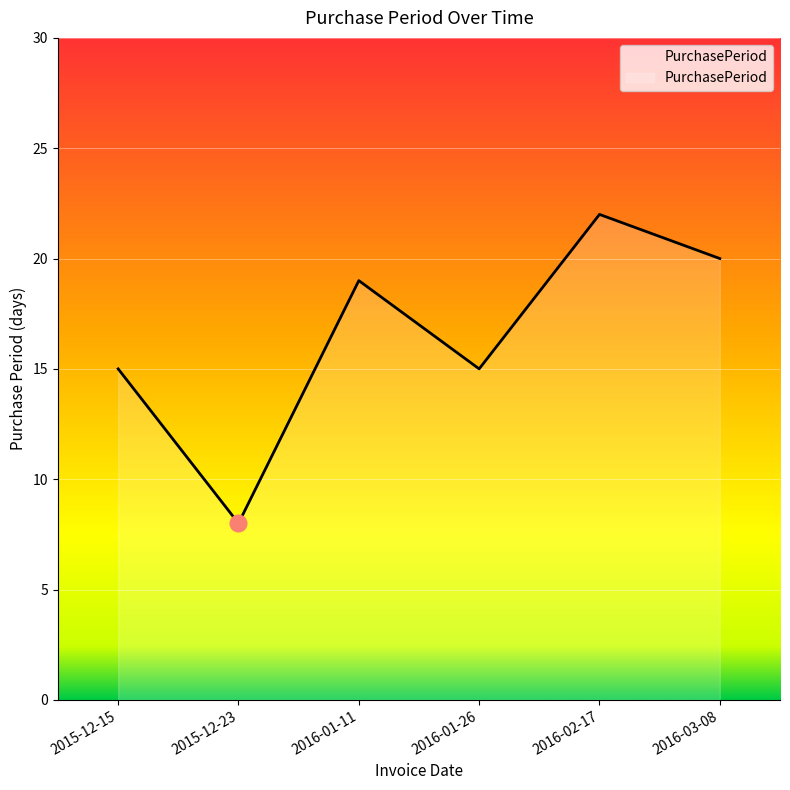

Which category has the highest value across all series?

2016-02-17